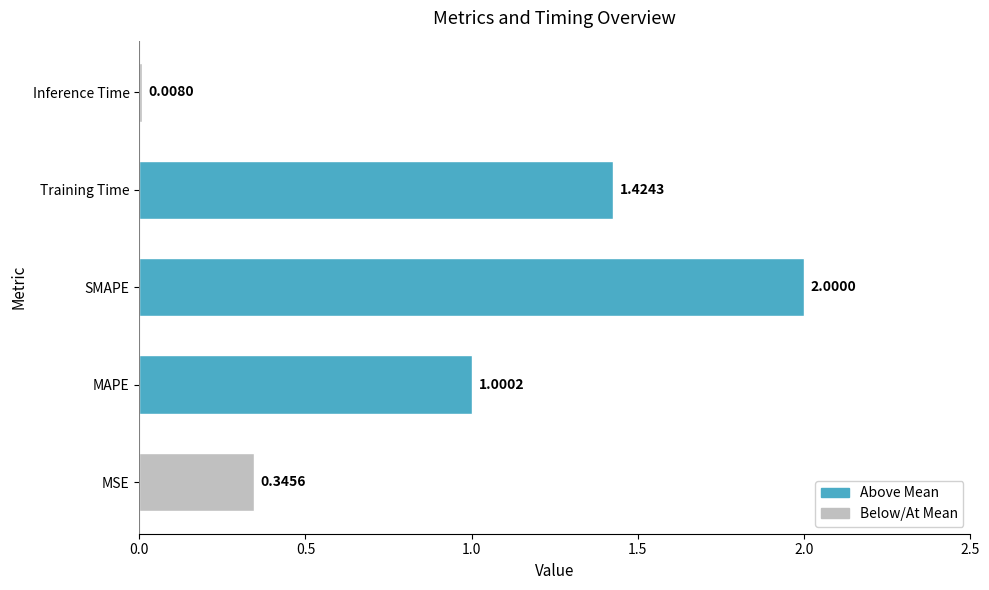

At which category does the chart reach its minimum across all series?

Inference Time